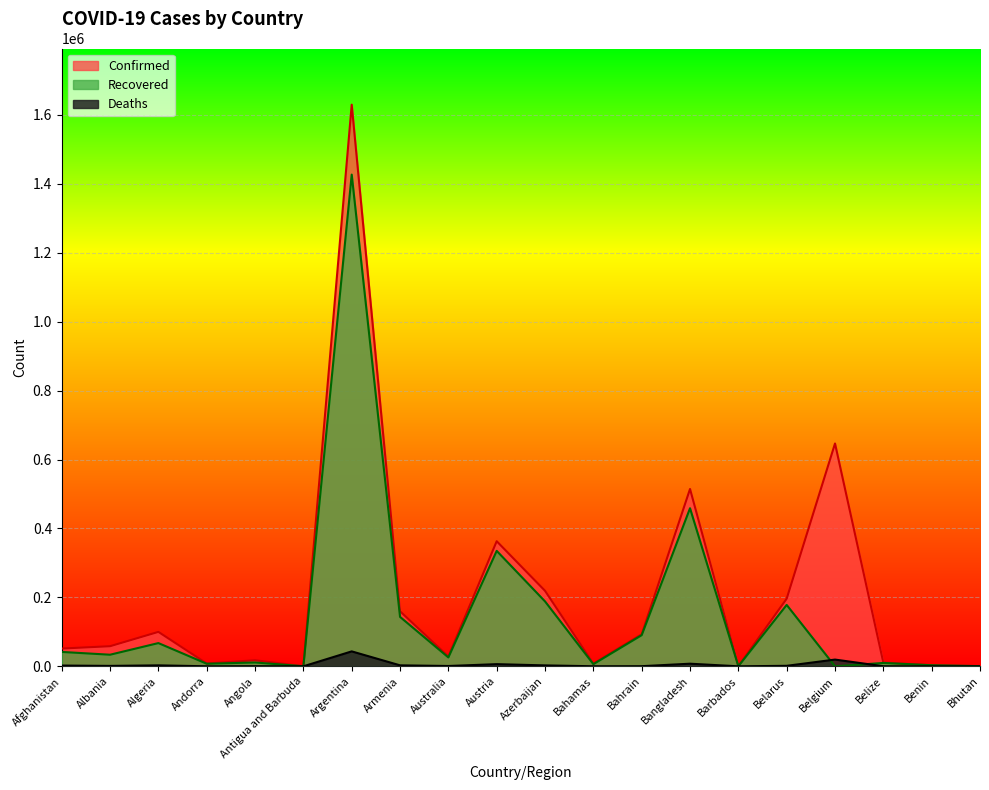

Reading left to right, list all the values displayed in this chart.

Confirmed: 51526	58316	99897	8117	17568	159	1629594	159738	28460	362911	219041	7887	92913	514500	395	196223	646496	10776	3251	689
Recovered: 41727	33634	67395	7463	11146	148	1426676	143355	25769	334901	188280	6239	90369	458656	319	178102	0	9795	3061	449
Deaths: 2191	1181	2762	84	405	5	43319	2828	909	6261	2670	171	352	7576	7	1433	19528	248	44	0